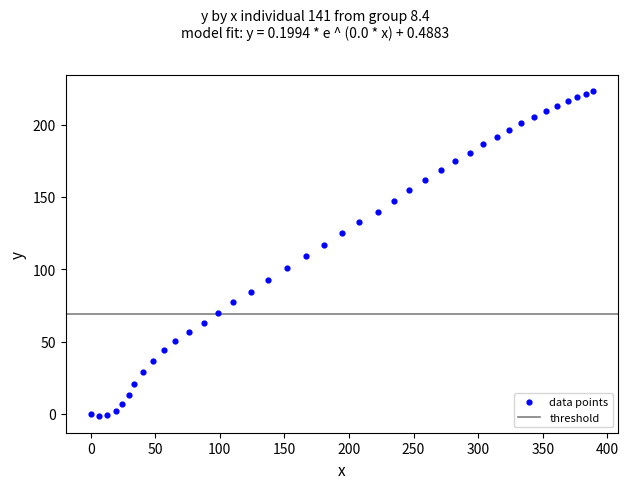

What is the range of Y values (max minus min)?

224.6